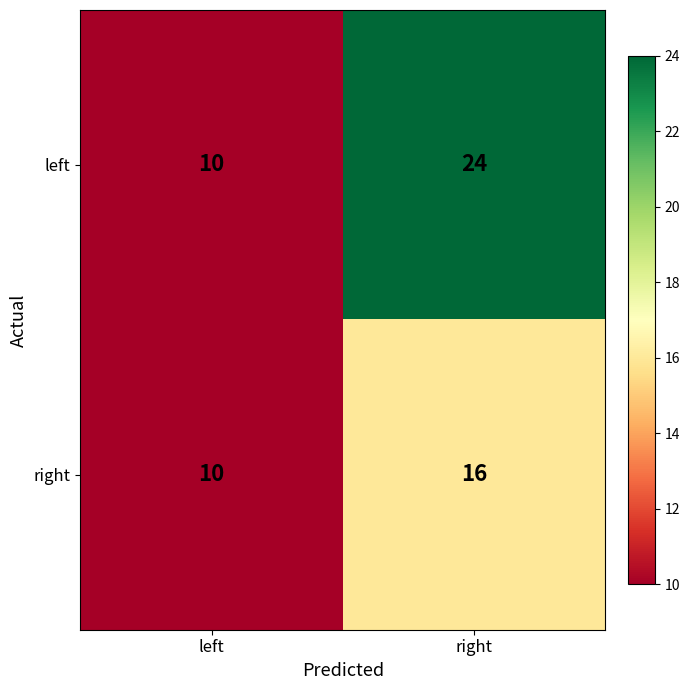

The value of left at right is 24. True or false?

True